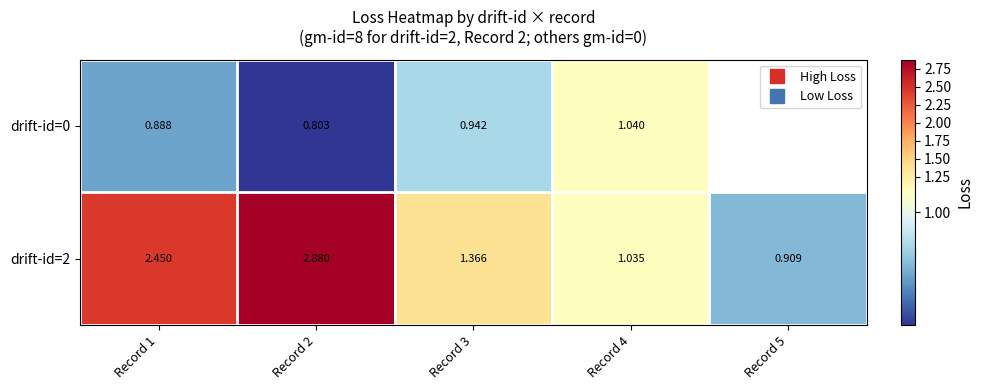

Is it true that drift-id=0 equals 0.7 at Record 4?

False